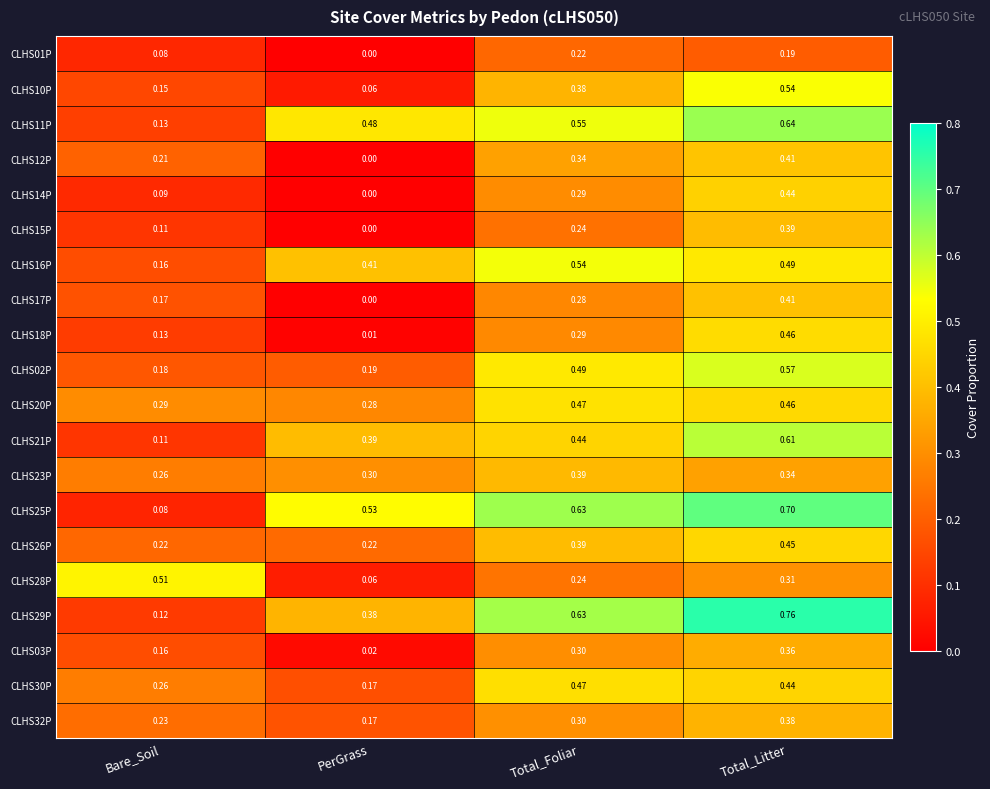

List the labels in order of CLHS03P value, smallest first.

PerGrass, Bare_Soil, Total_Foliar, Total_Litter